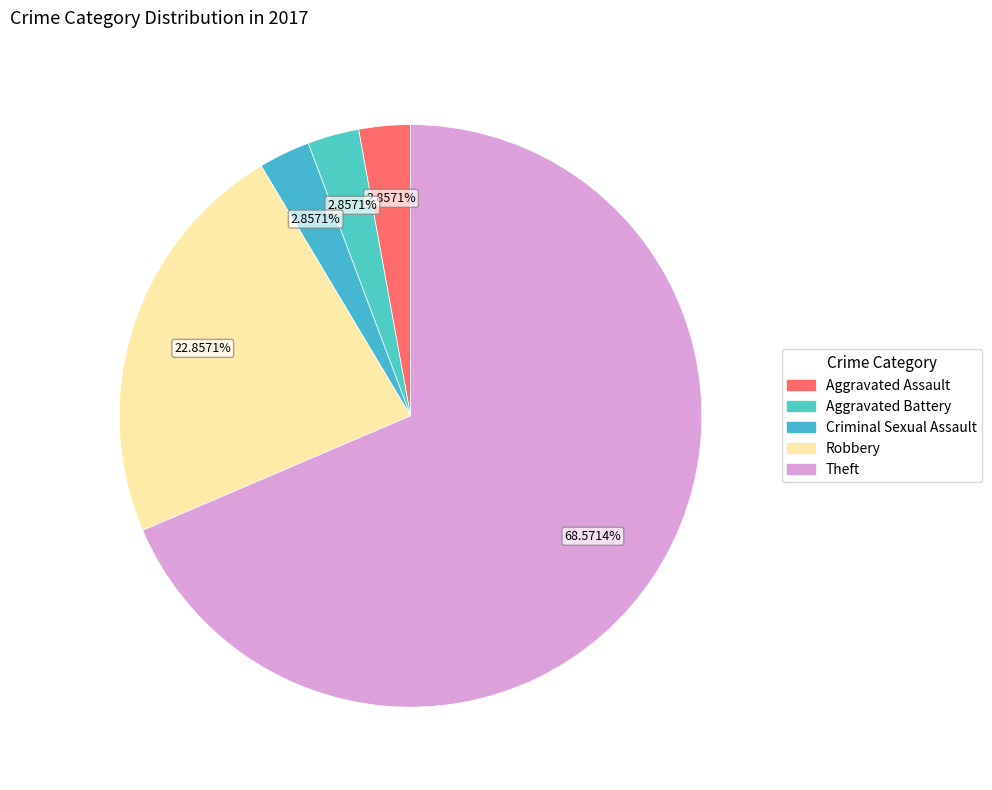

What portion of the pie excludes Theft?

31.4%